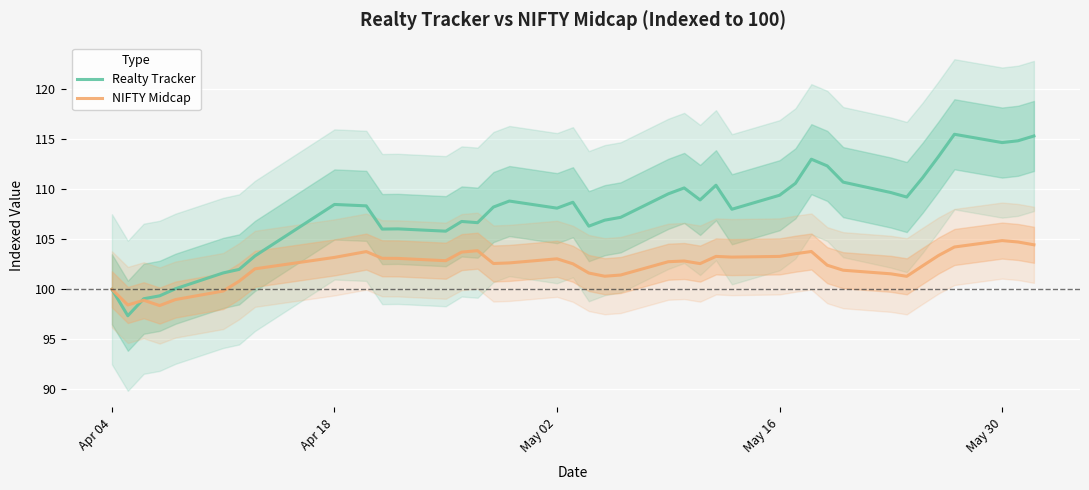

What is the highest value of the NIFTY Midcap series?

104.9